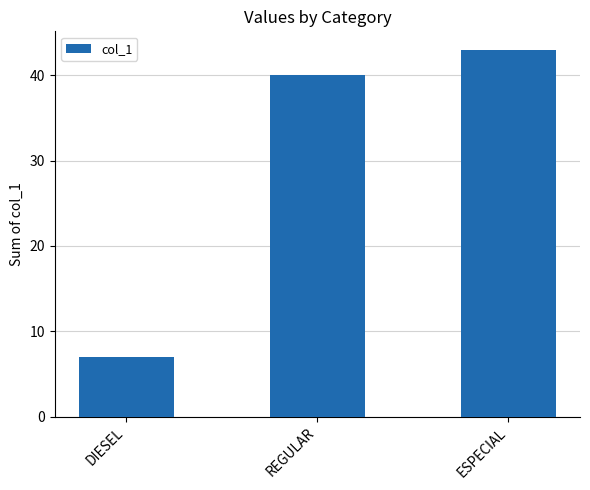

Which has a higher value, DIESEL or REGULAR?

REGULAR